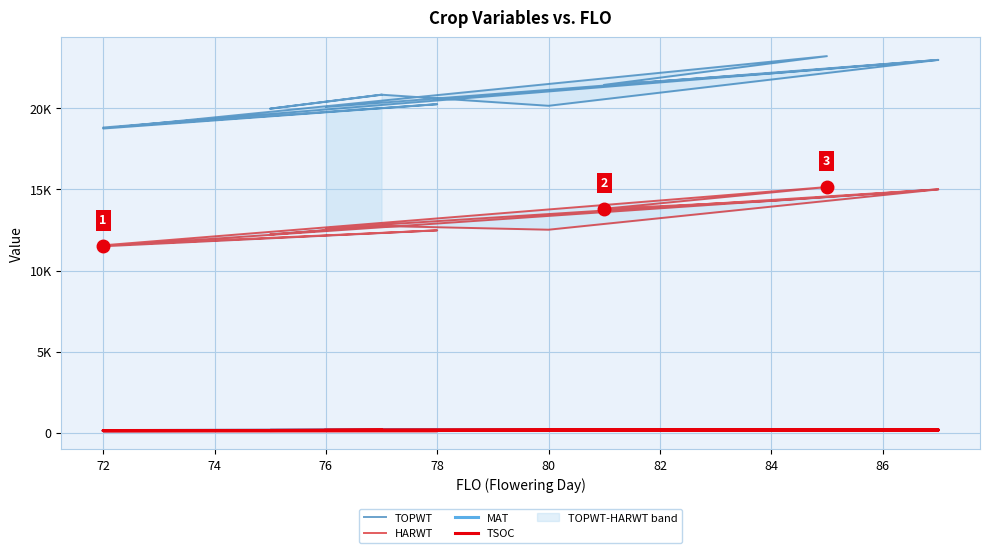

What is the label of the 11th point from the right?

80